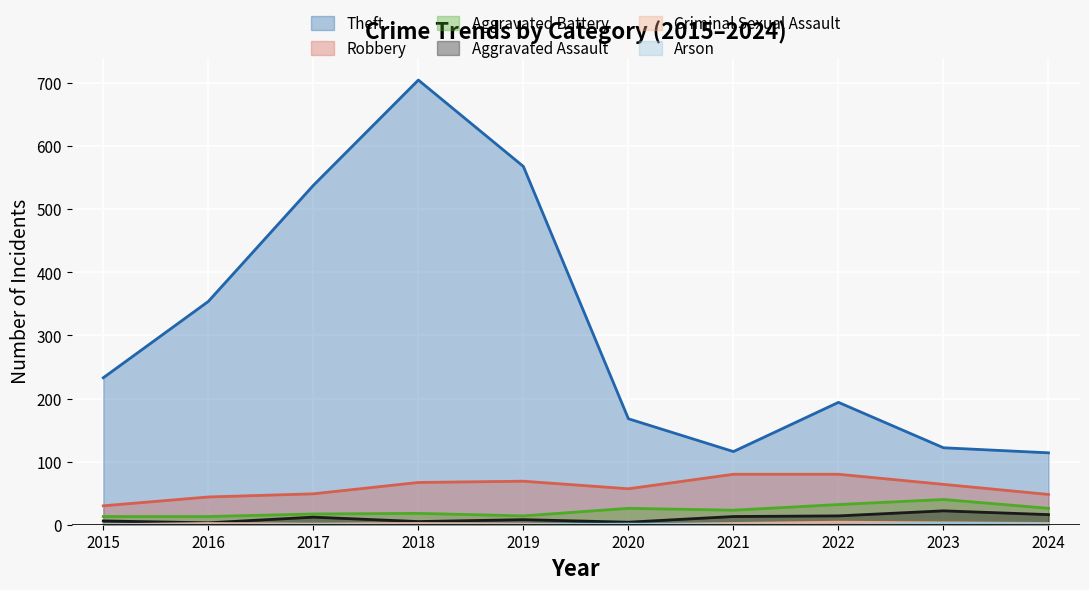

What is the average value of the Aggravated Assault series?

10